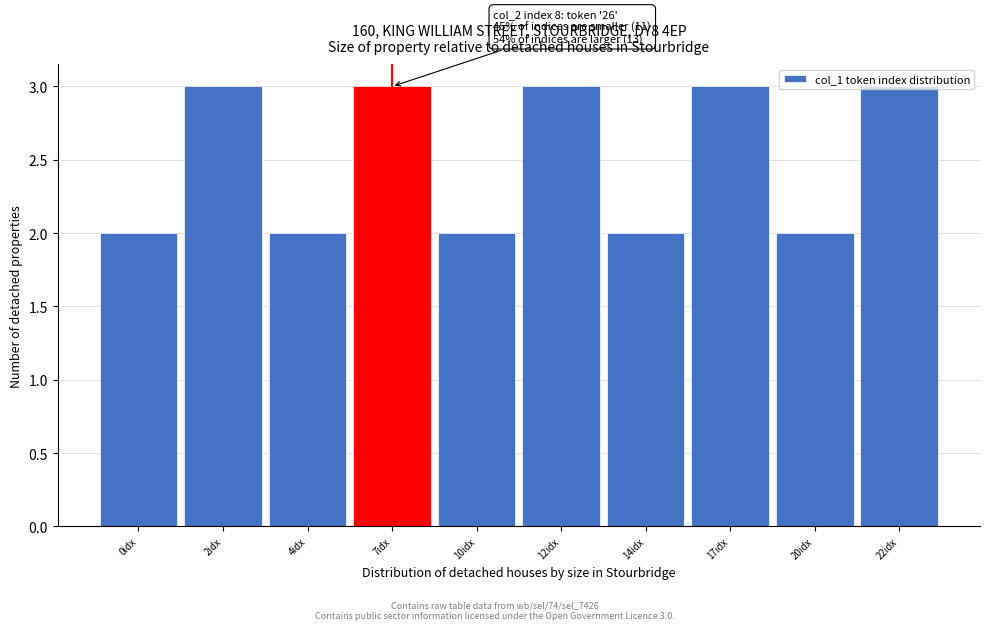

What is the sum of all values?

25